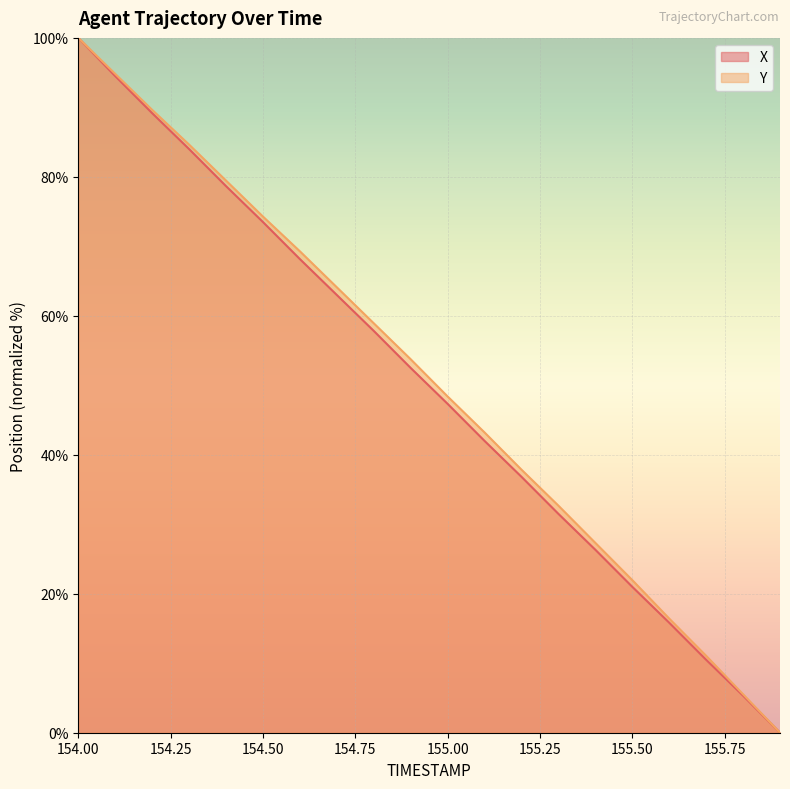

What are all the series names shown in the legend?

X, Y